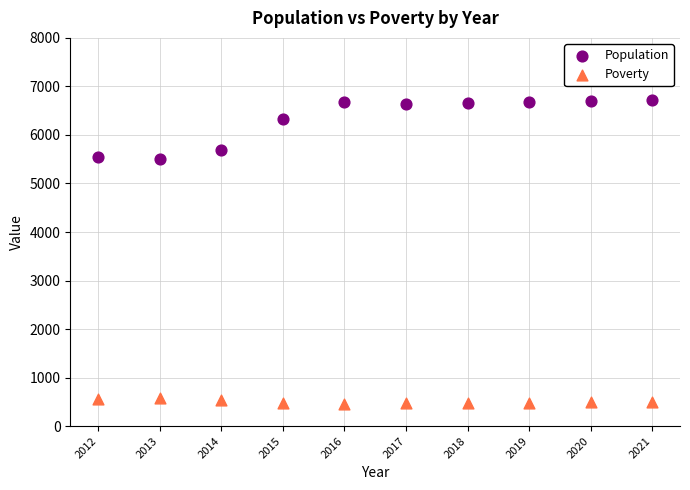

Across all data points, what is the range of Y values (max minus min)?

6252